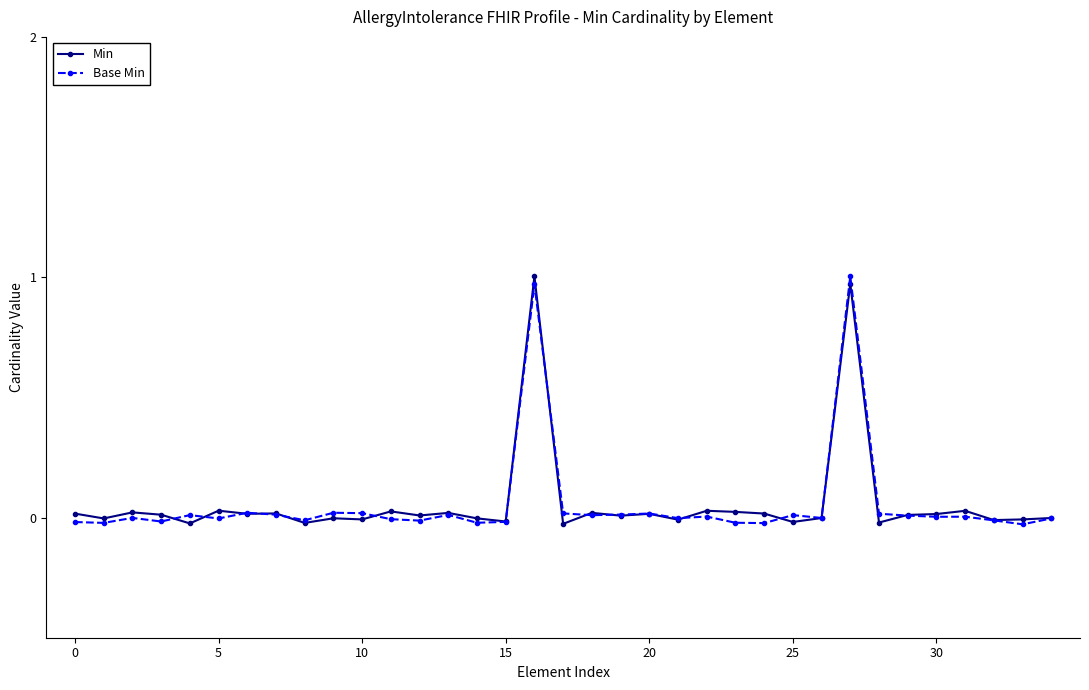

True or false: Min has more than 1 points higher than both neighbors.

True